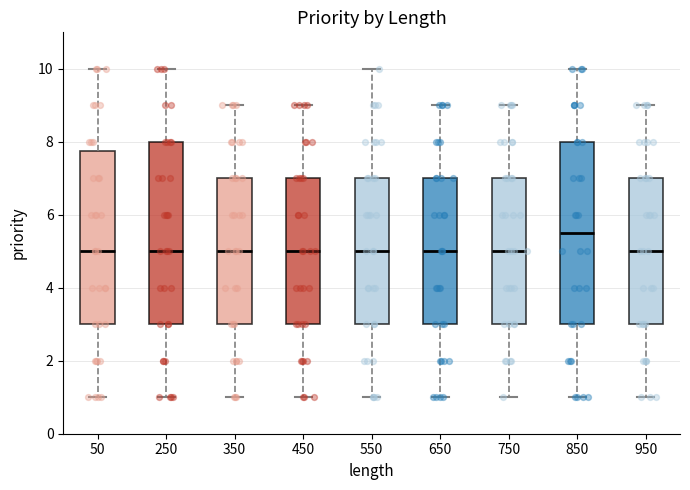

Reading left to right, transcribe this box plot: for each box, give where its median line is, the range the box spans, and where its two whiskers end, as read against the y-axis. The values are not printed on the chart, so give them approximately, as read against the axis.

50: median 5.0, box 3.0 to 7.8, whiskers 1.0 to 10.0
250: median 5.0, box 3.0 to 8.0, whiskers 1.0 to 10.0
350: median 5.0, box 3.0 to 7.0, whiskers 1.0 to 9.0
450: median 5.0, box 3.0 to 7.0, whiskers 1.0 to 9.0
550: median 5.0, box 3.0 to 7.0, whiskers 1.0 to 10.0
650: median 5.0, box 3.0 to 7.0, whiskers 1.0 to 9.0
750: median 5.0, box 3.0 to 7.0, whiskers 1.0 to 9.0
850: median 5.6, box 3.0 to 8.0, whiskers 1.0 to 10.0
950: median 5.0, box 3.0 to 7.0, whiskers 1.0 to 9.0